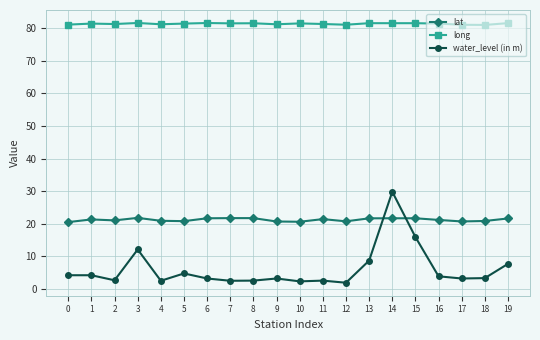

True or false: lat has more than 2 interior local peaks.

True